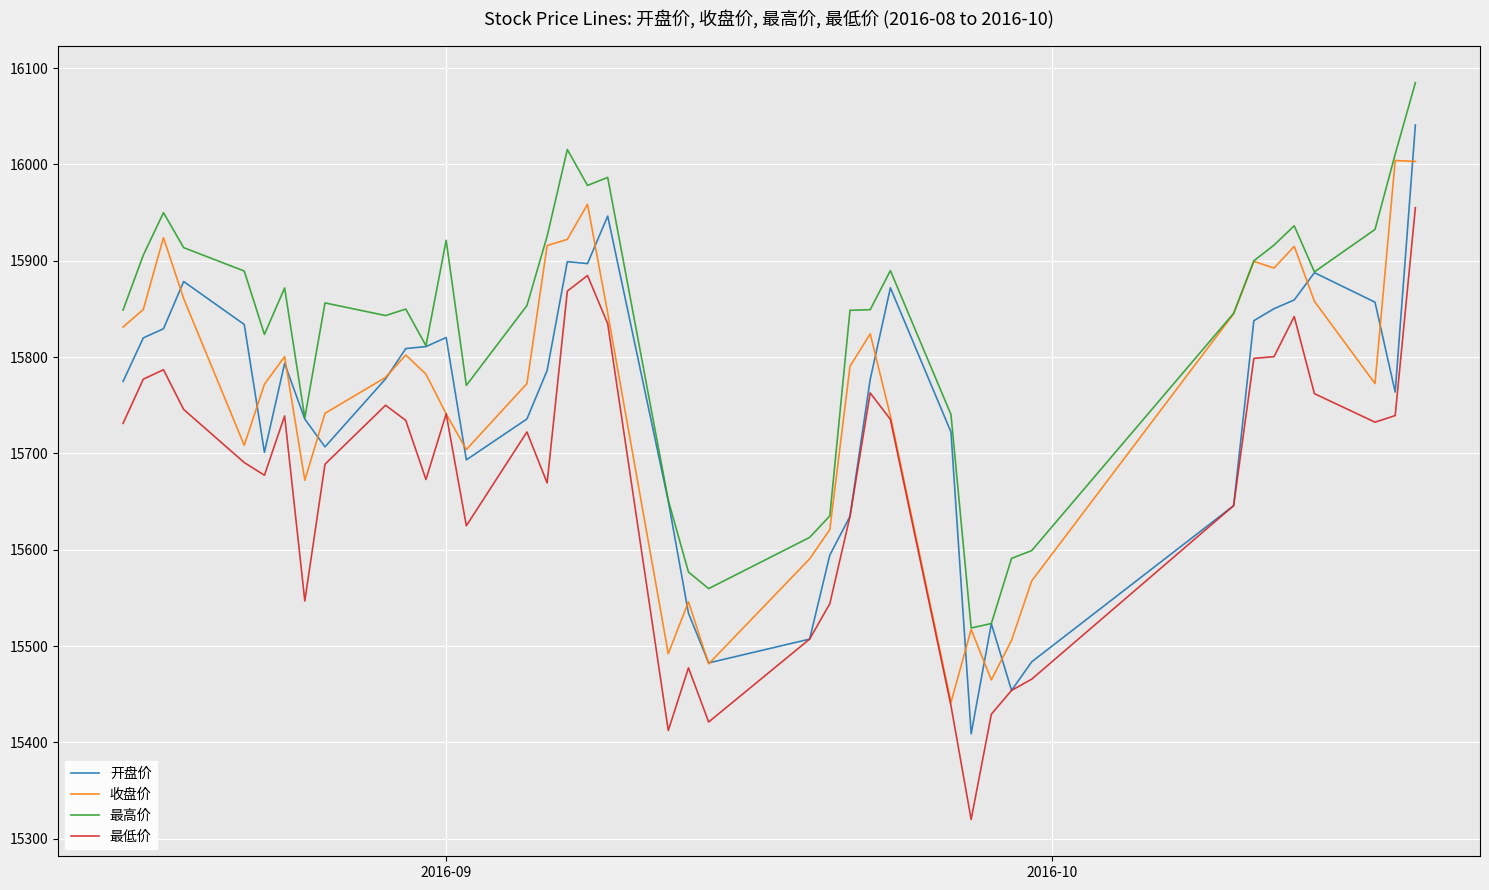

What is the greatest value displayed?

16084.7